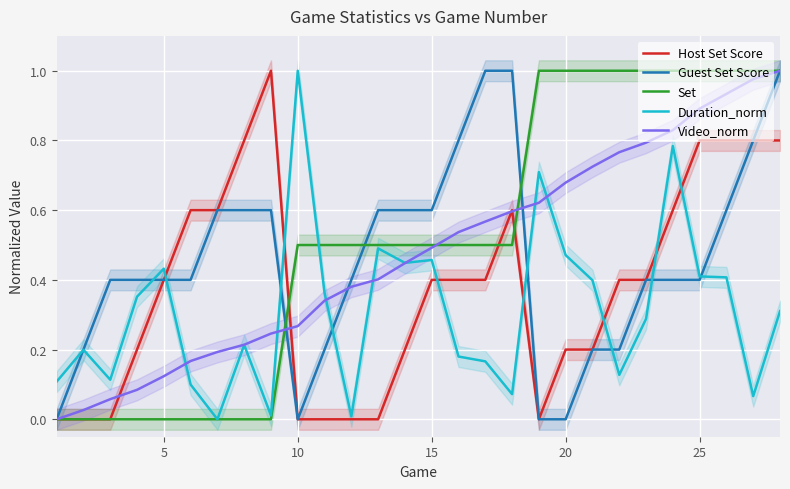

True or false: Host Set Score and Set cross at least once.

True